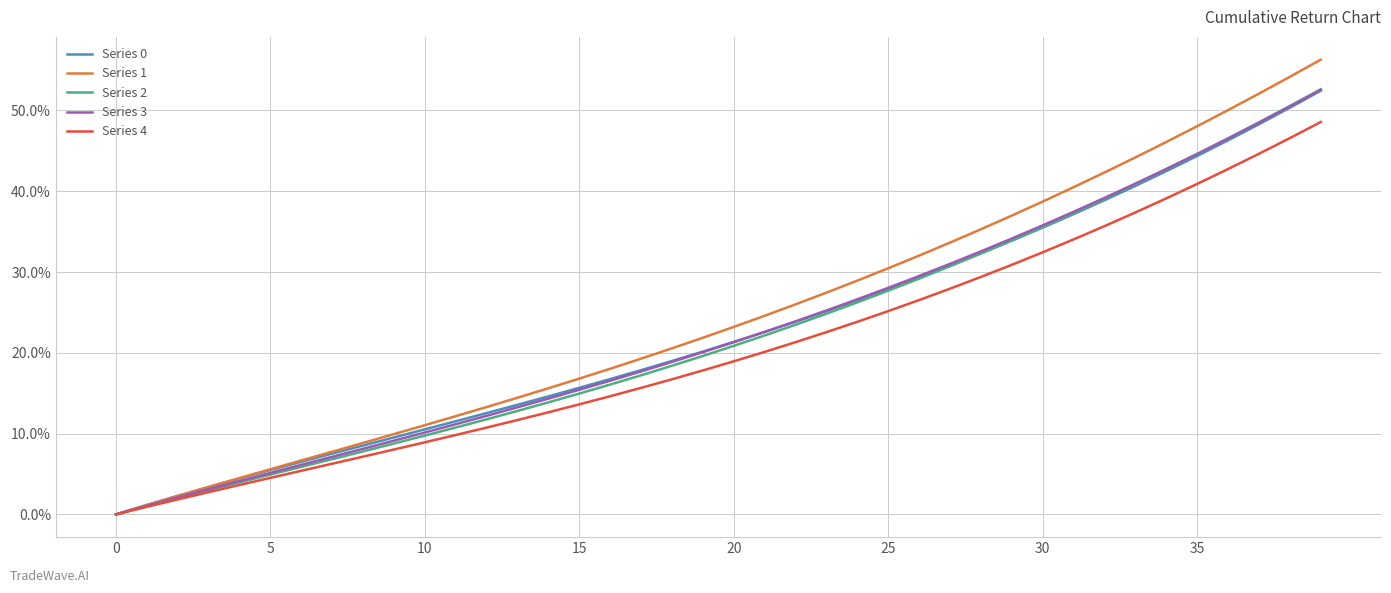

Which series has the widest spread of values?

Series 1